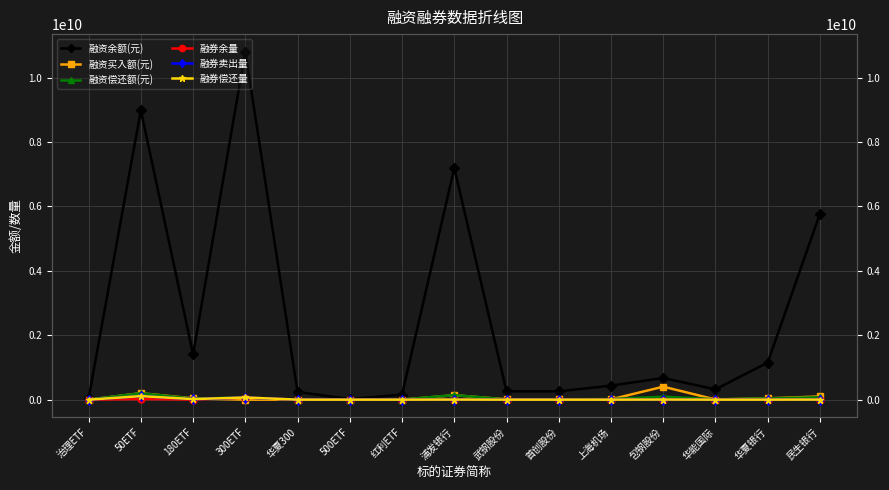

What is the average value of the 融资买入额(元) series?

64074147